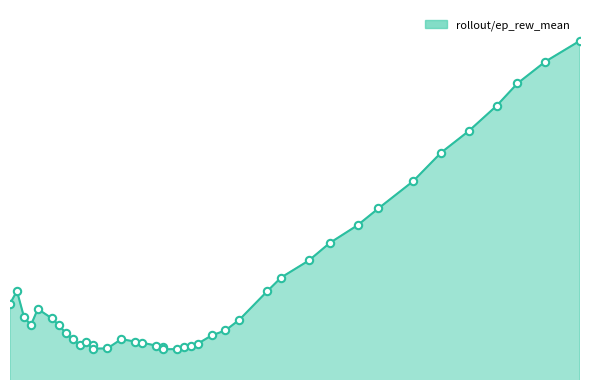

Between 70 and 16, which is larger?

70